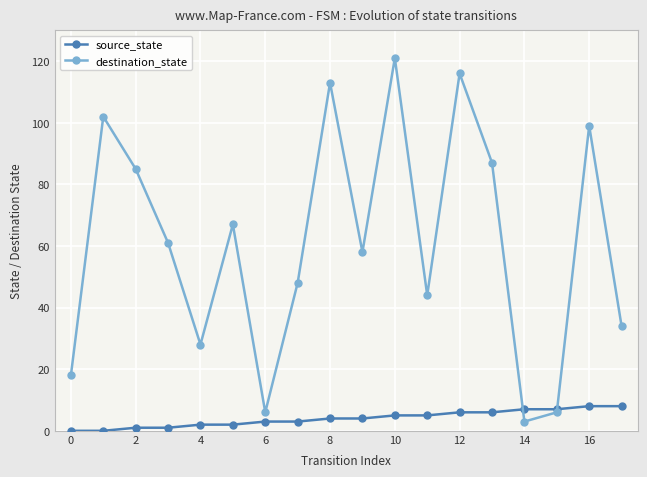

Reading left to right, what are all the values shown in this chart?

source_state: 0	0	1	1	2	2	3	3	4	4	5	5	6	6	7	7	8	8
destination_state: 18	102	85	61	28	67	6	48	113	58	121	44	116	87	3	6	99	34